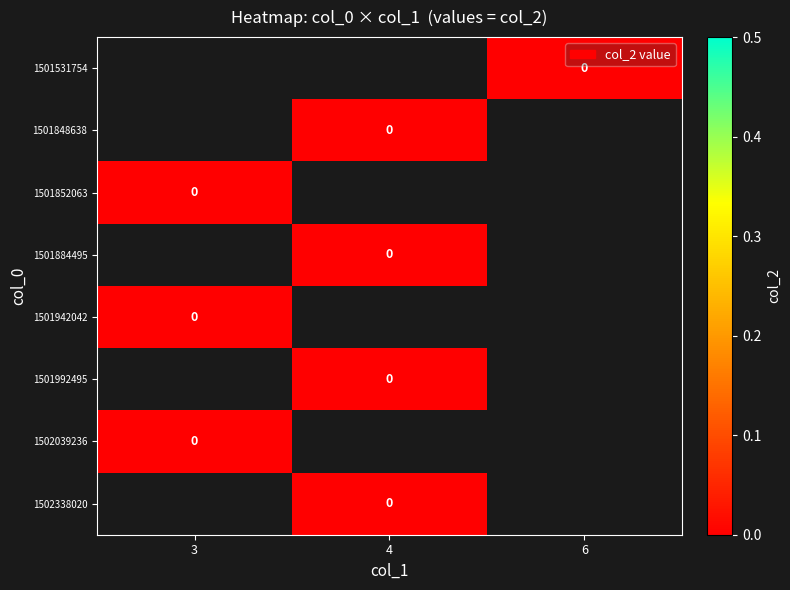

How many data points does each series have?

3